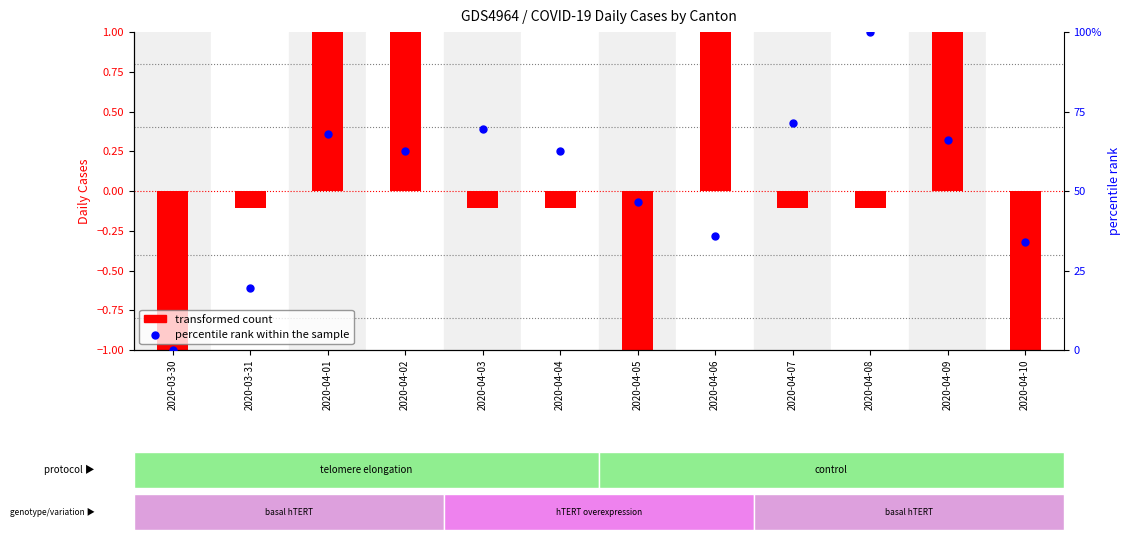

Which series contains the highest Y value?

percentile rank within the sample